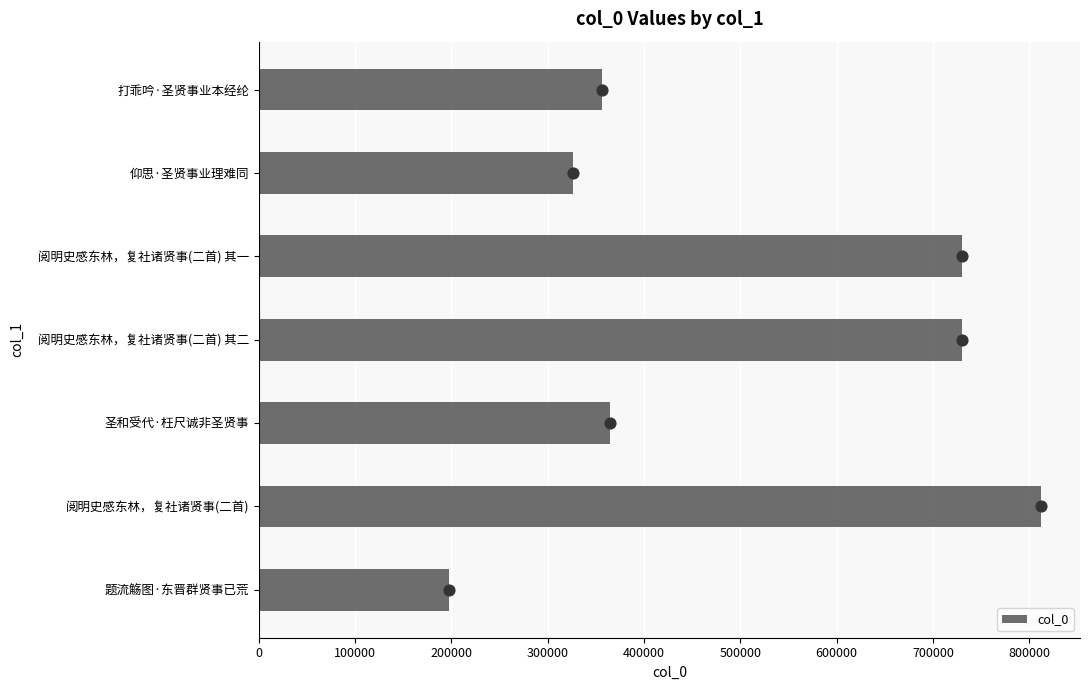

Where is col_0 nearest to the value 504884?

圣和受代·枉尺诚非圣贤事